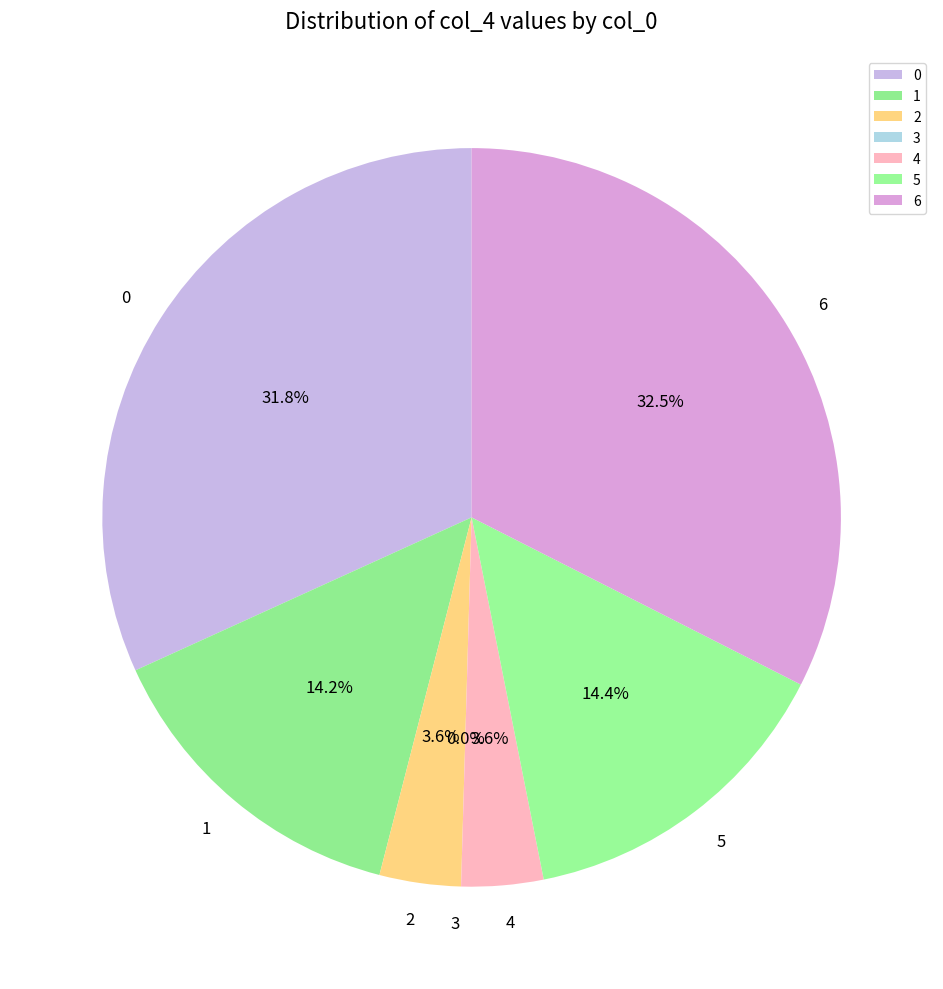

To the nearest percent, what percentage of the pie is 2?

4%